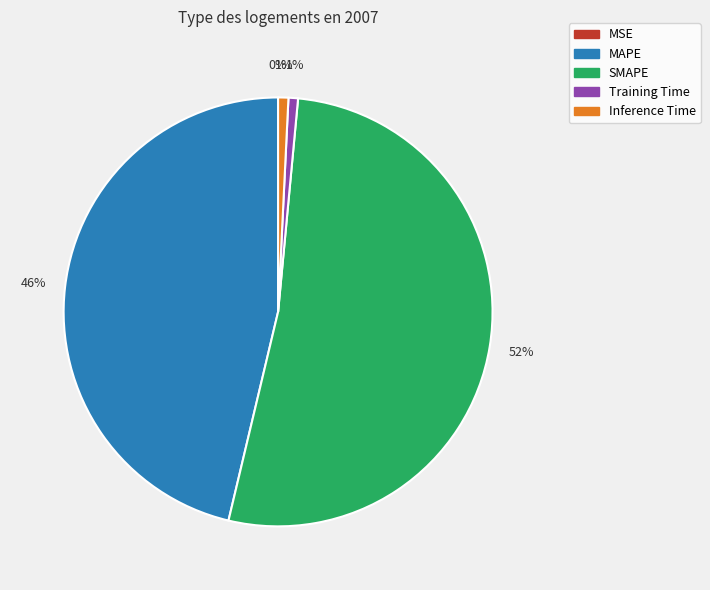

Is it true that MSE is 0% of the pie?

True